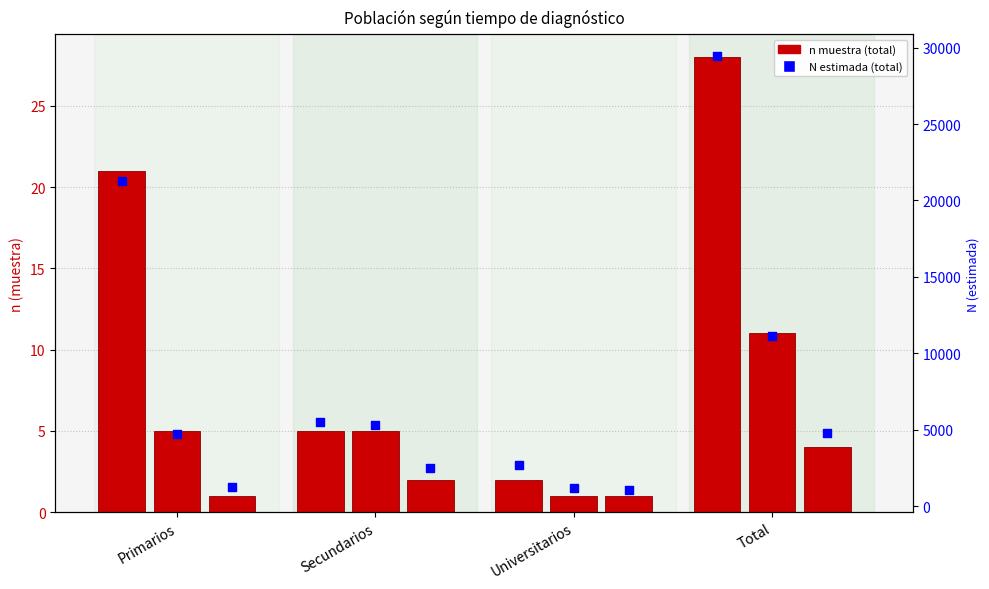

At which category is the sum across all series the highest?

Total